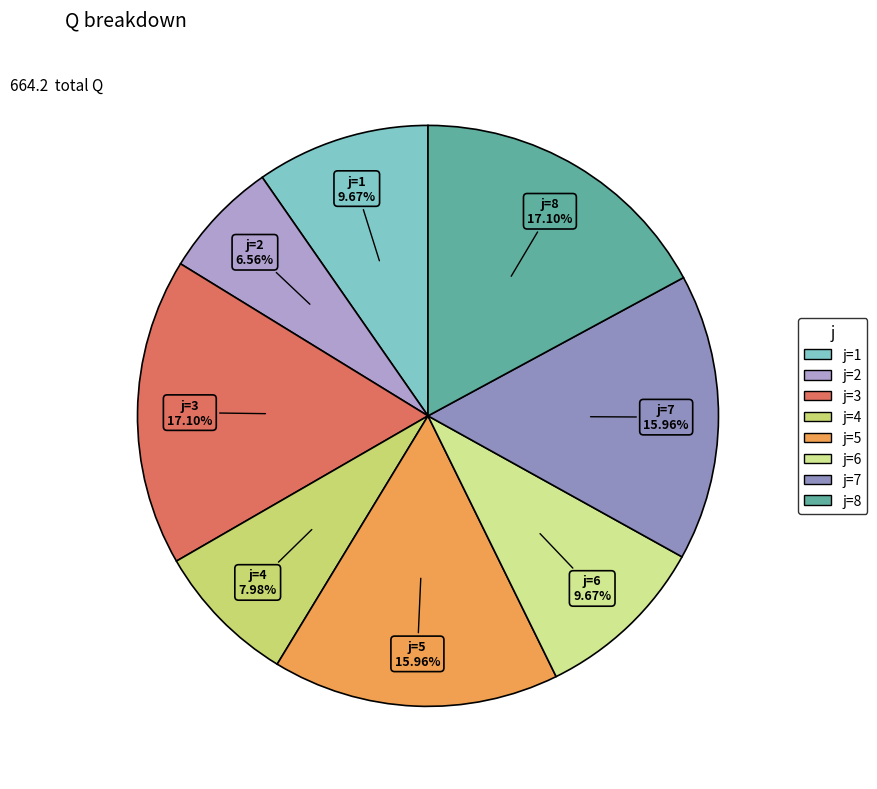

Count the number of slices in the pie.

8